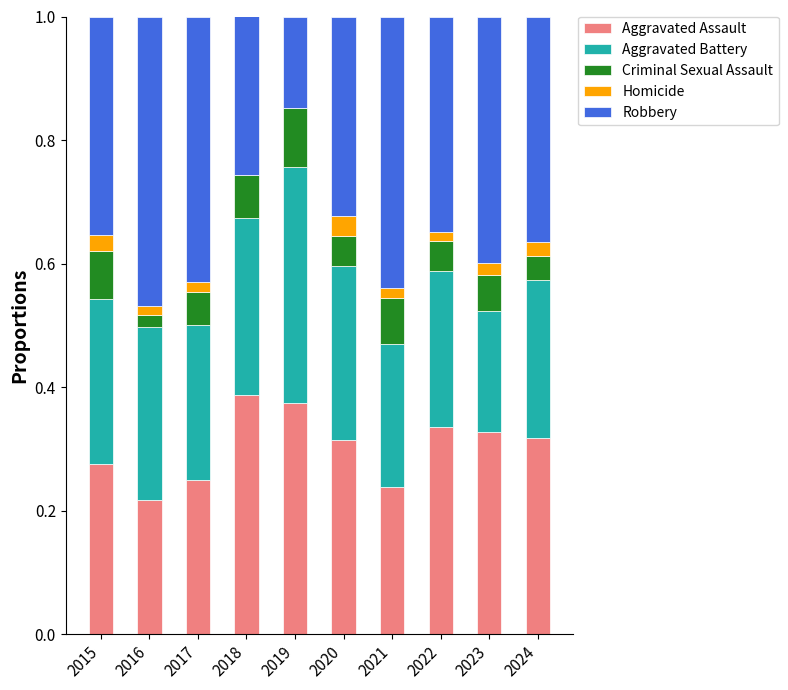

Does the chart contain stacked bars?

Yes